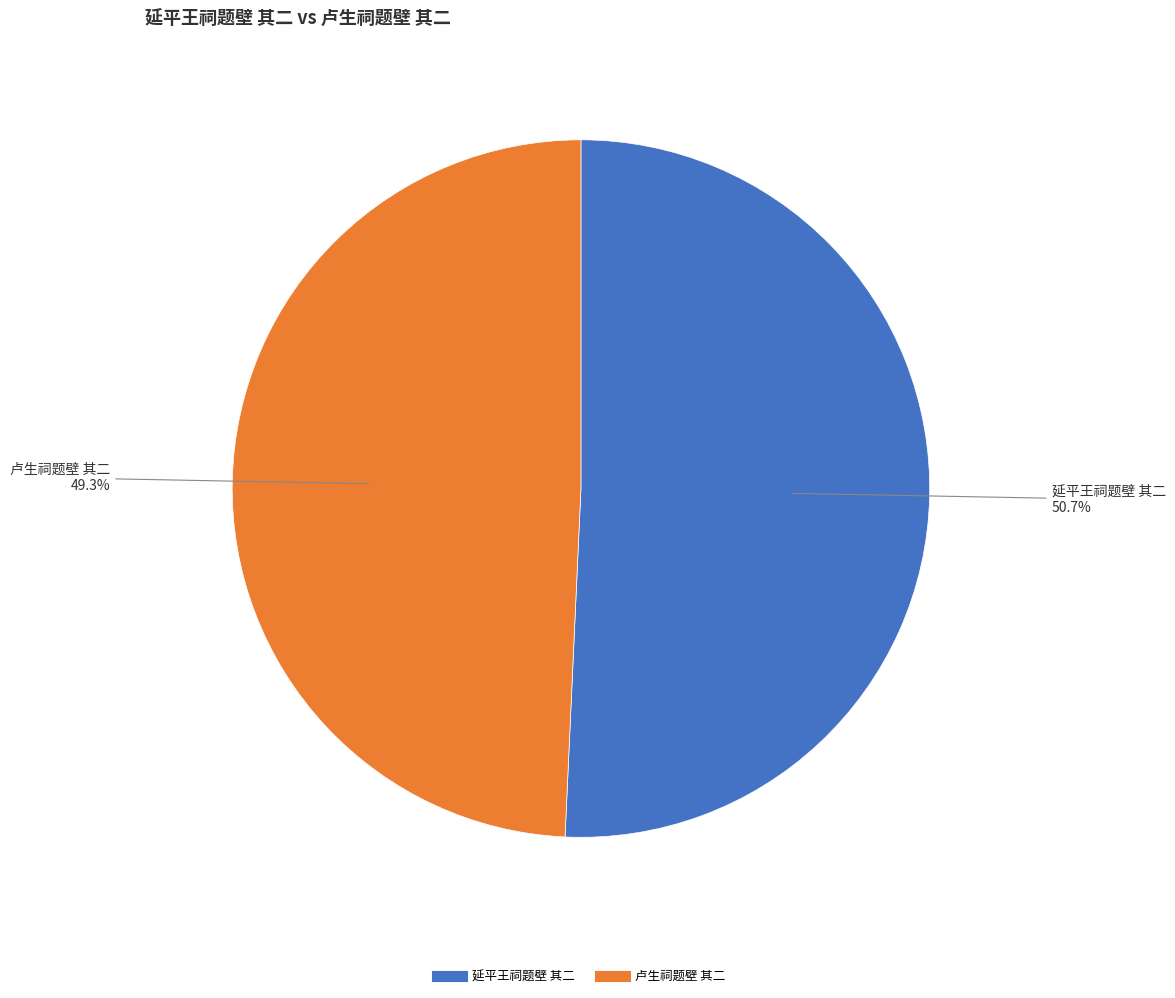

Is there a majority slice in this chart?

Yes